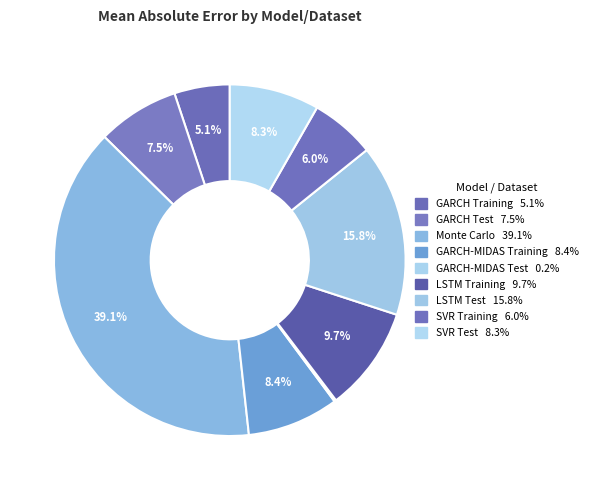

How many segments does this pie chart have?

9